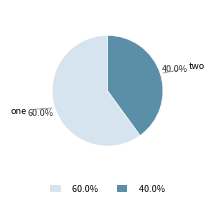

Is there any slice that represents more than half of the pie?

Yes